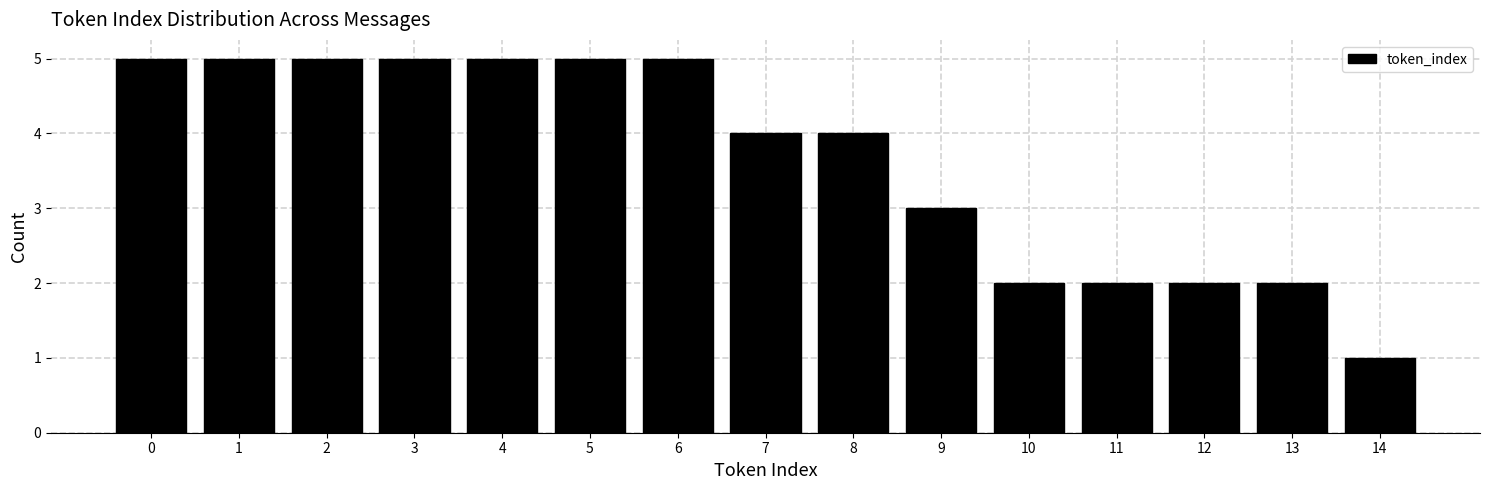

Reading left to right, transcribe this chart: for each bar, give the range it covers on the x-axis and its height. The values are not printed on the chart, so give them approximately, as read against the axis.

-0.5 to 0.5: 5
0.5 to 1.5: 5
1.5 to 2.5: 5
2.5 to 3.5: 5
3.5 to 4.5: 5
4.5 to 5.5: 5
5.5 to 6.5: 5
6.5 to 7.5: 4
7.5 to 8.5: 4
8.5 to 9.5: 3
9.5 to 10.5: 2
10.5 to 11.5: 2
11.5 to 12.5: 2
12.5 to 13.5: 2
13.5 to 14.5: 1